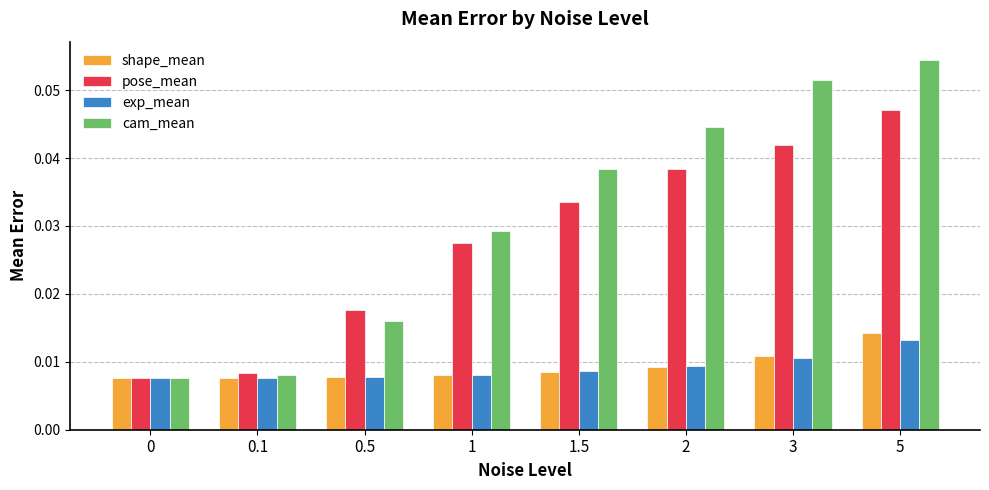

What is the sum of all pose_mean values?

0.2